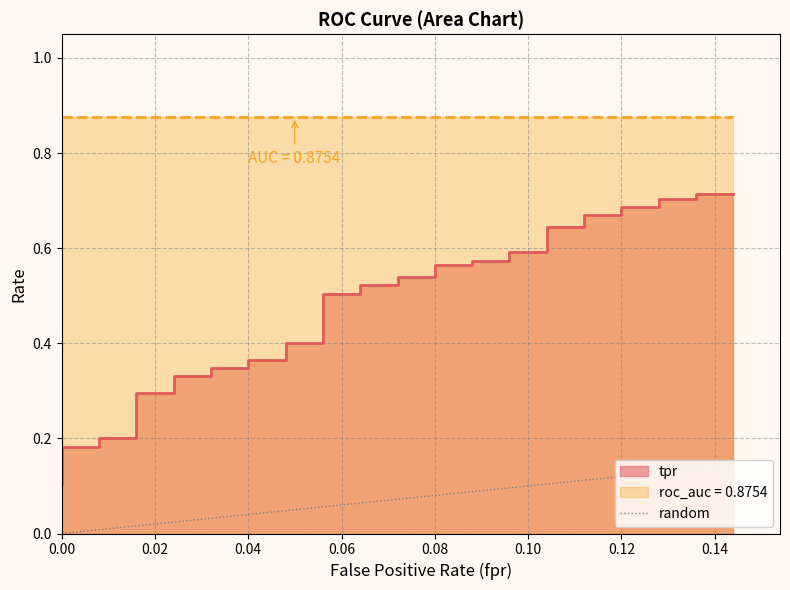

Is it true that the value at 0.02 is 0.1?

False